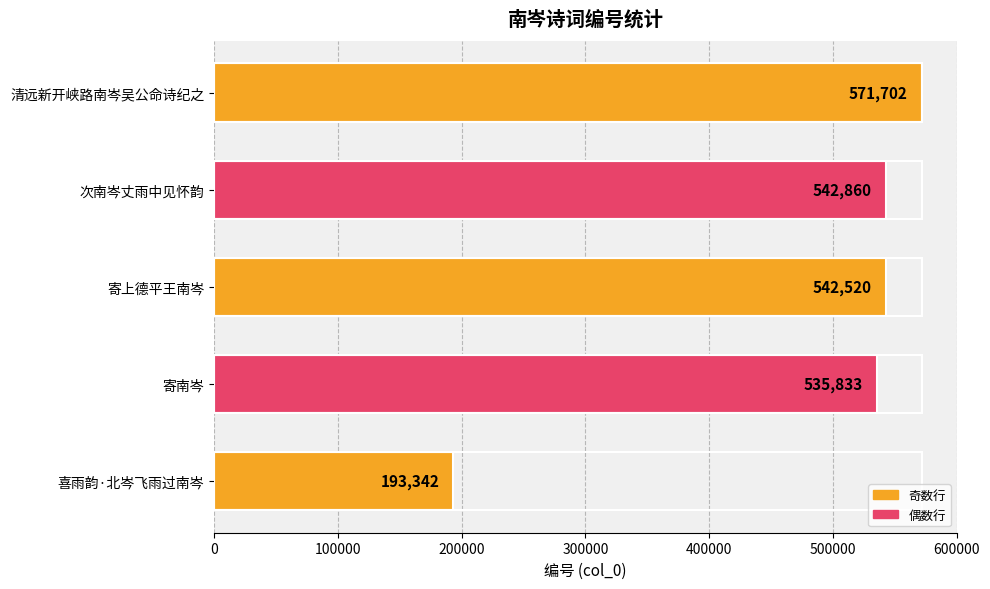

True or false: the data shows 825783 at 寄上德平王南岑.

False